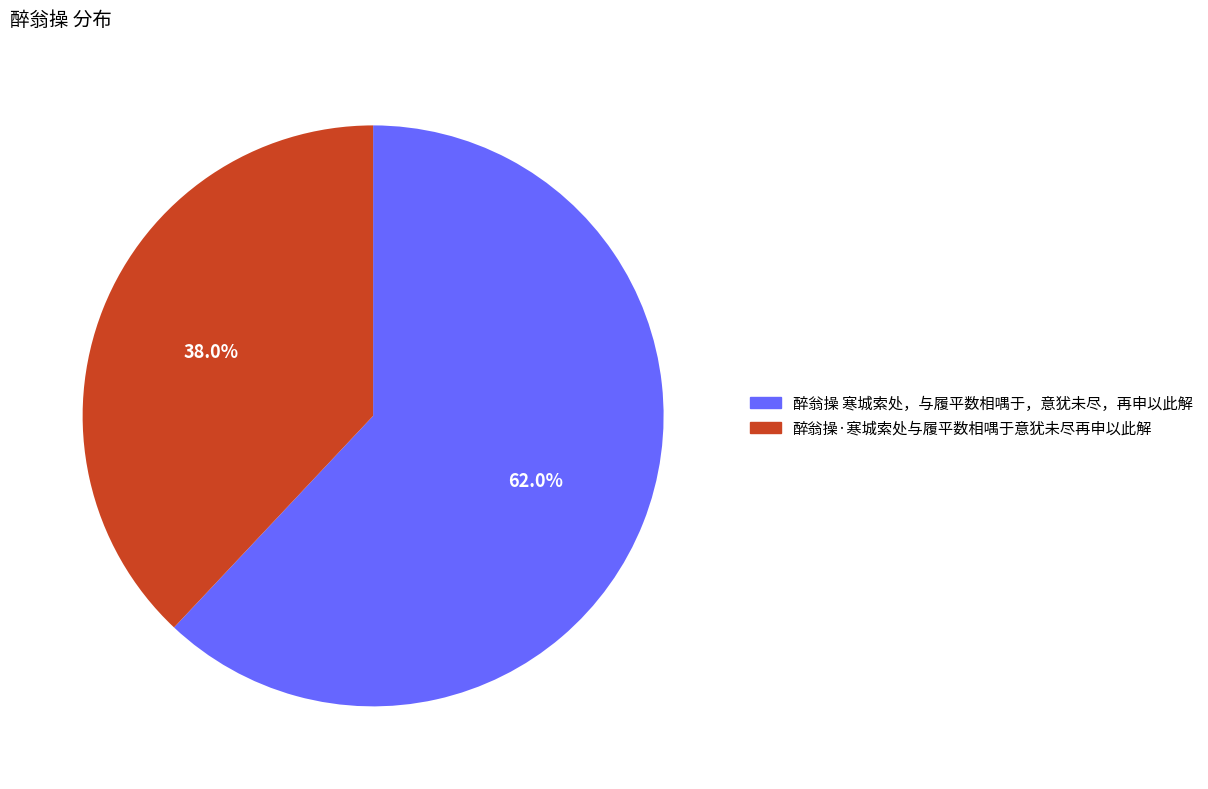

Rank the categories by value from highest to lowest.

醉翁操 寒城索处，与履平数相喁于，意犹未尽，再申以此解, 醉翁操·寒城索处与履平数相喁于意犹未尽再申以此解